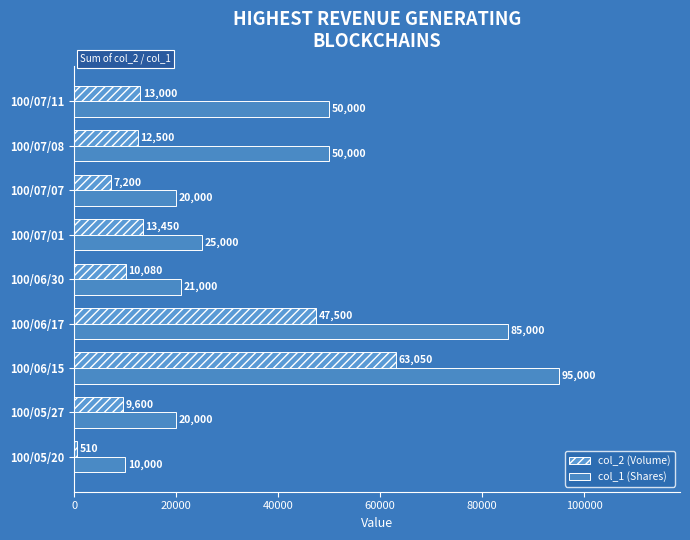

Where is col_2 (Volume) nearest to the value 31780?

100/06/17